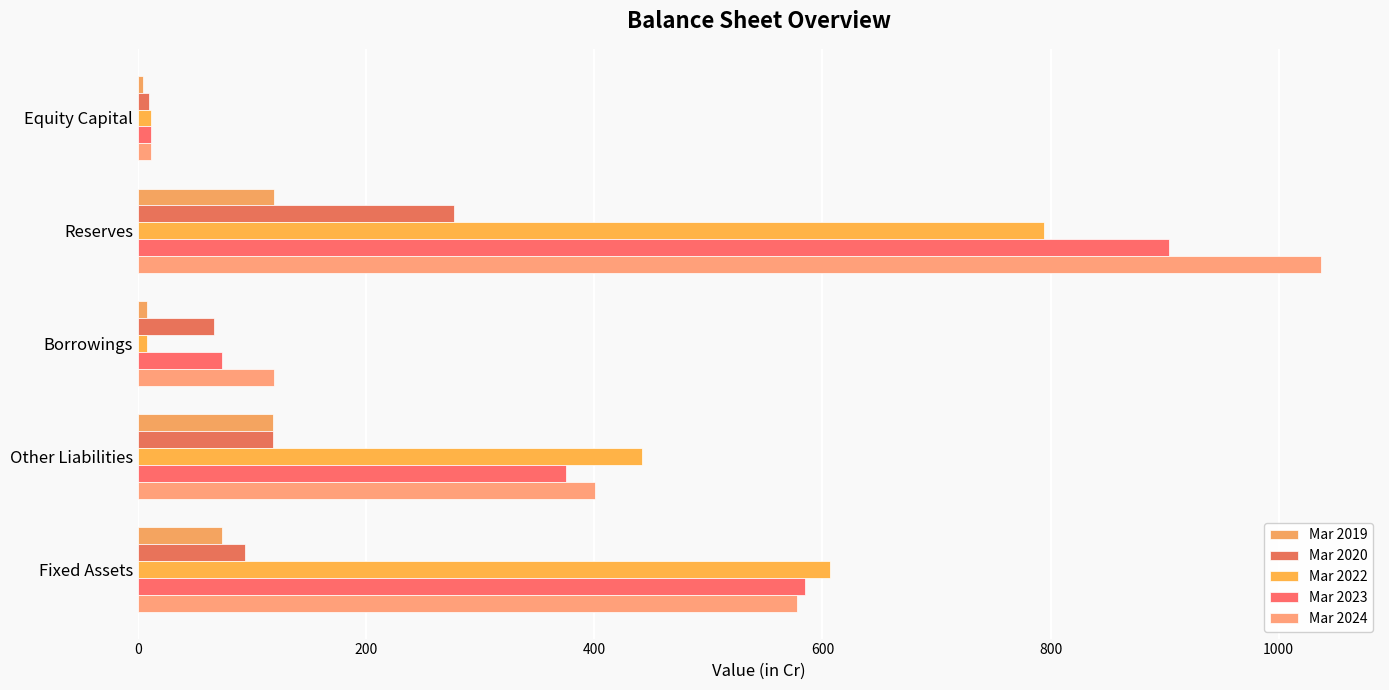

Which series has the largest total across all categories?

Mar 2024